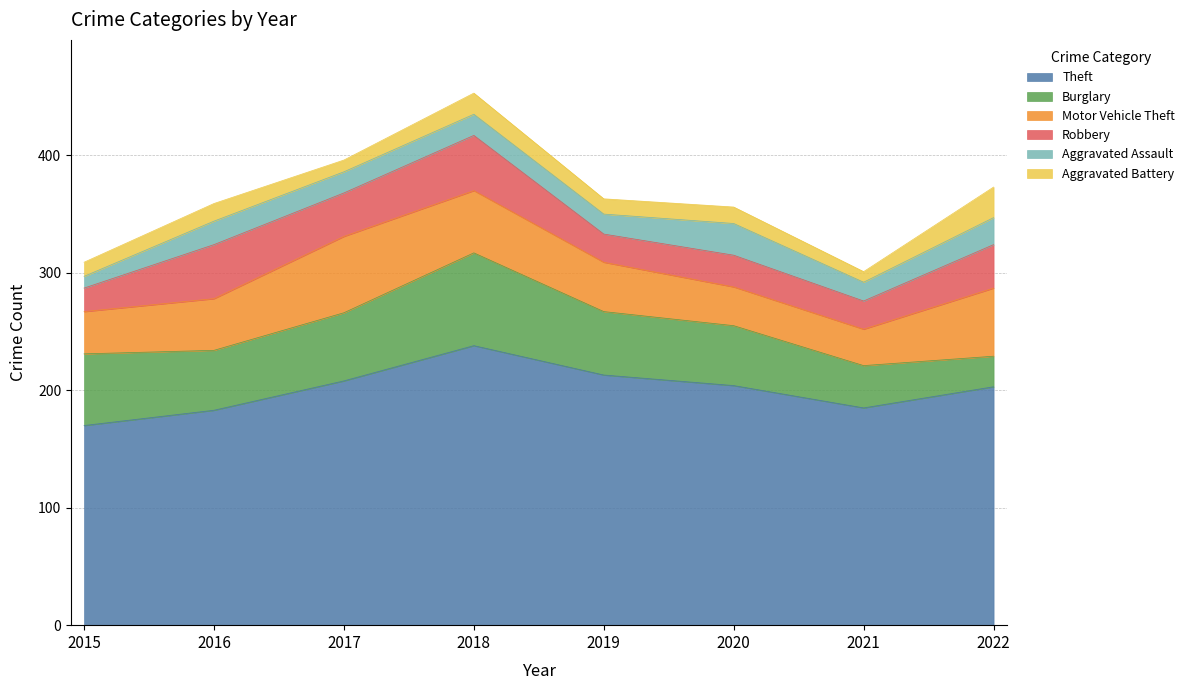

What is the total value across all series at 2018?

453